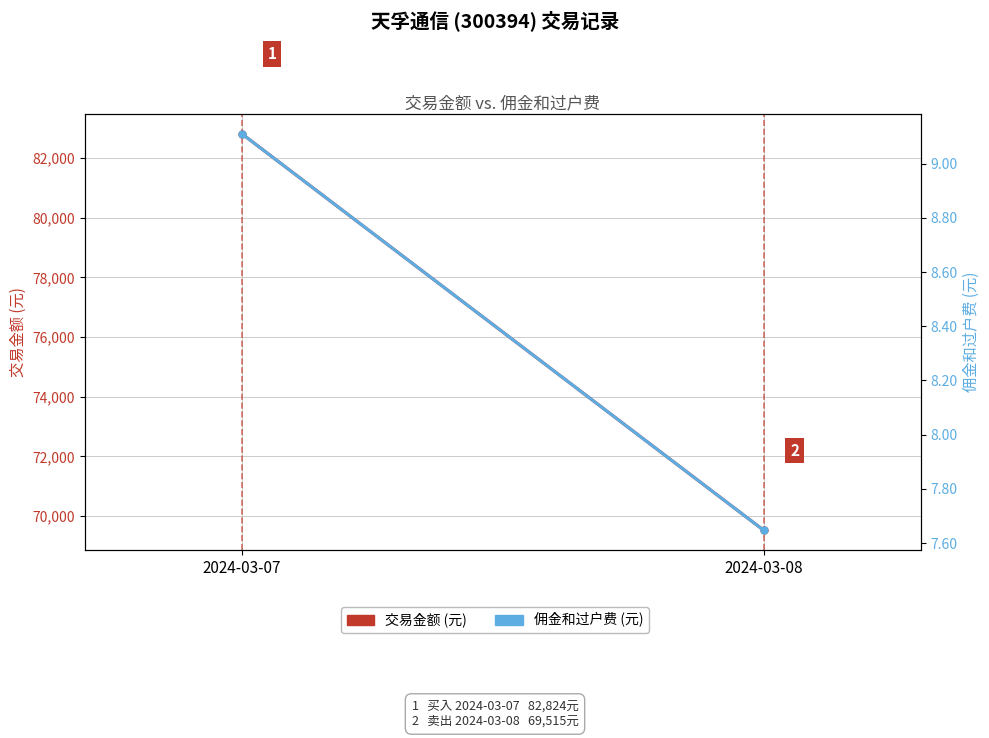

What is the total value across all series at 2024-03-08?

69522.6